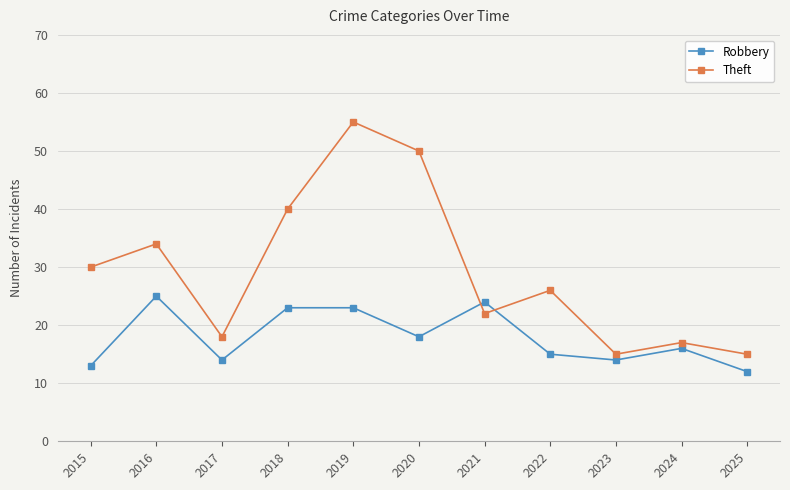

How many values in the Theft series are below 26?

5